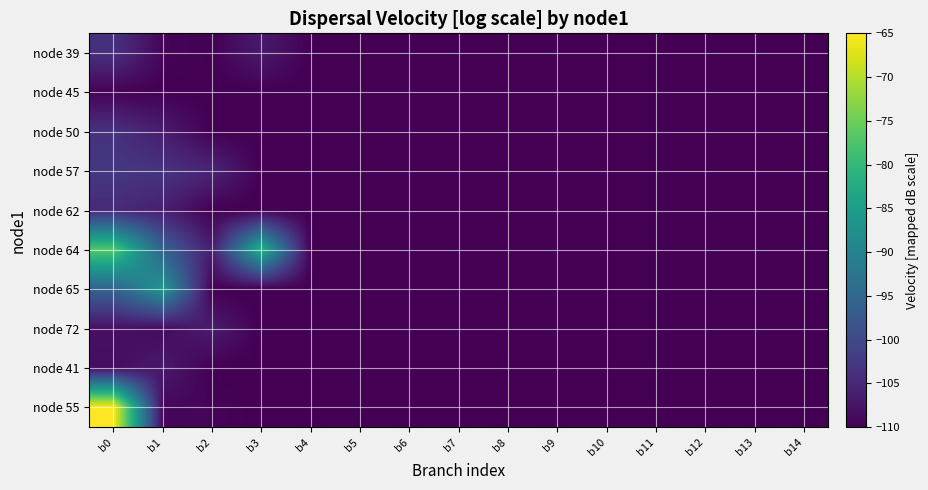

At which category is the sum across all series the highest?

b0